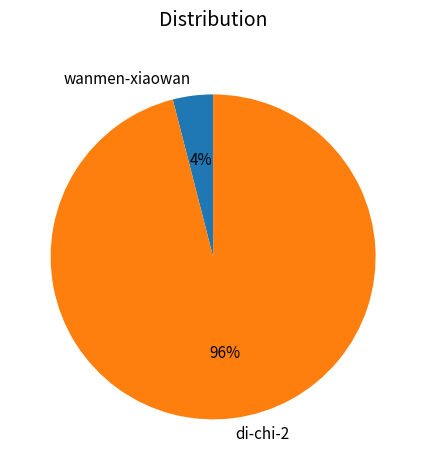

Approximately how many times larger is the value at di-chi-2 compared to wanmen-xiaowan?

24.0